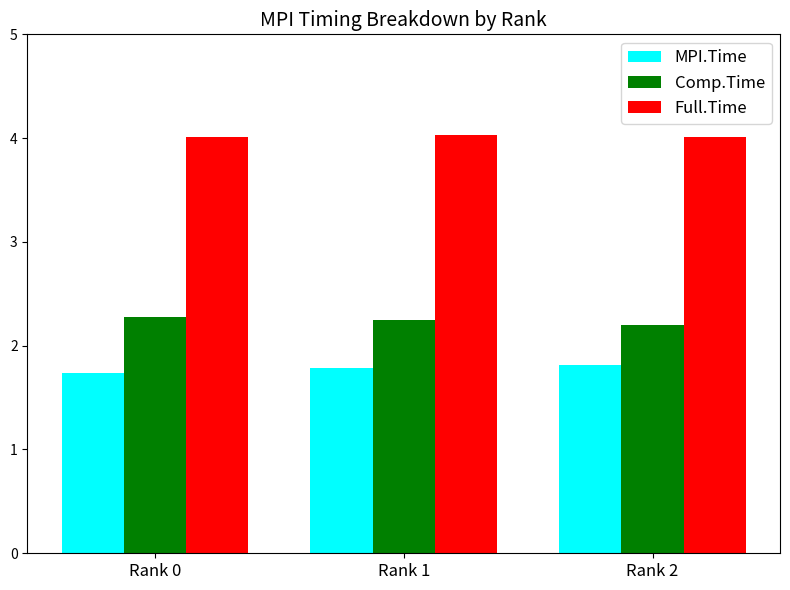

What is the total value across all series at Rank 1?

8.1